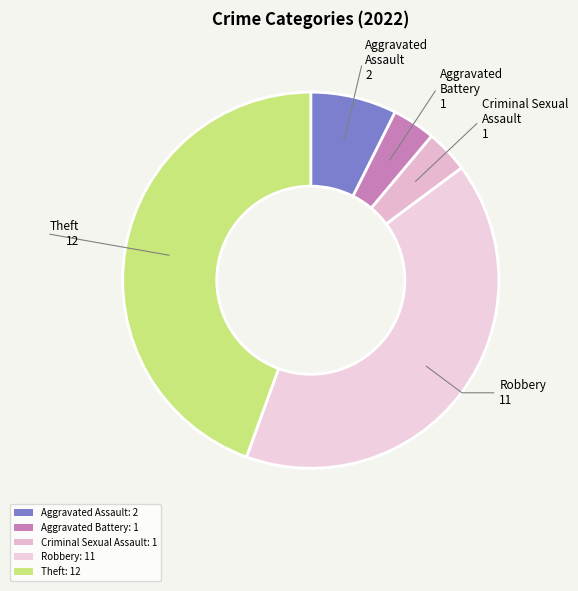

Does Criminal Sexual Assault represent more than half of the total?

No